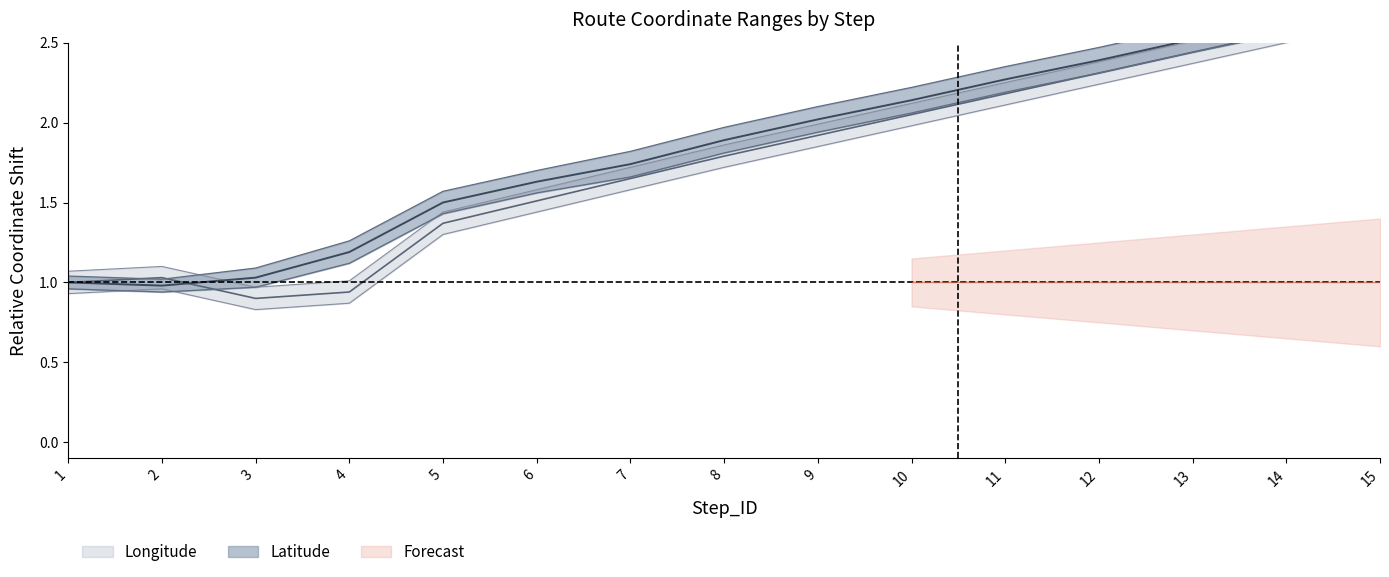

Where does the Longitude_mean series first go above 1?

2